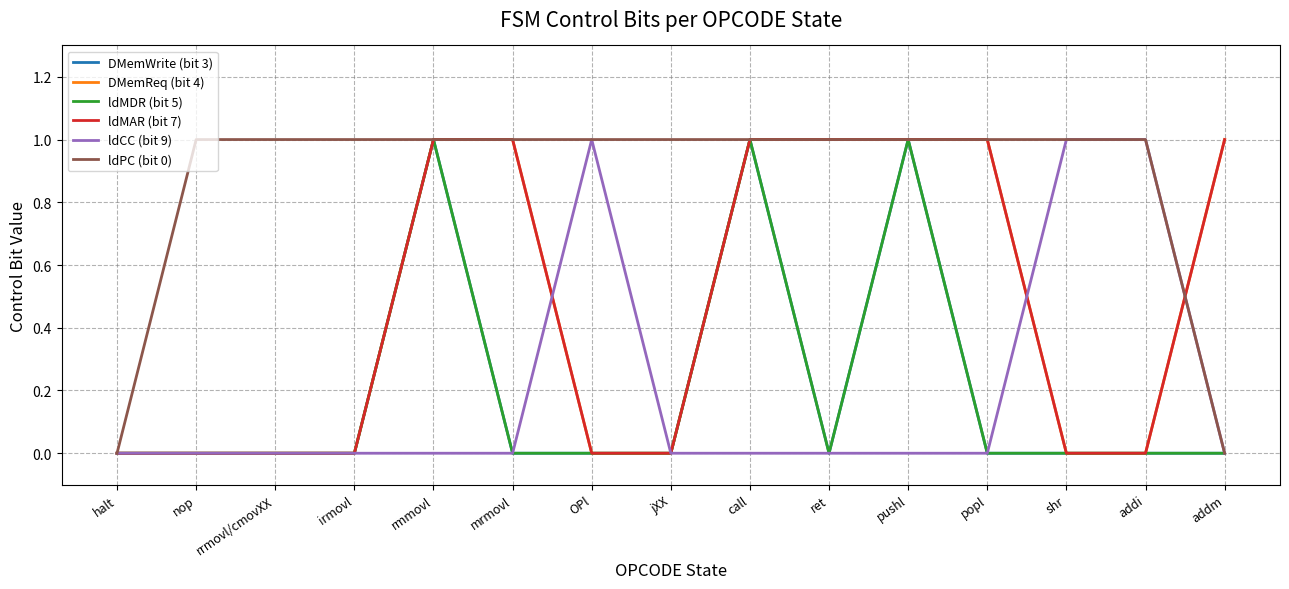

Is this an area chart (filled region under the line)?

No